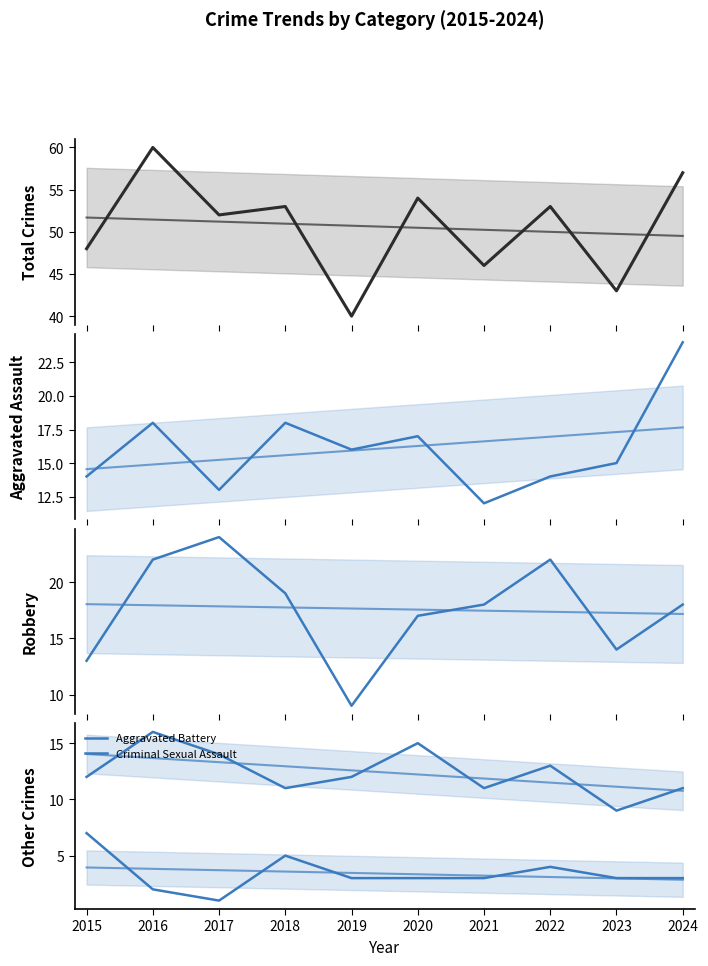

True or false: Criminal Sexual Assault and Robbery cross at least once.

False